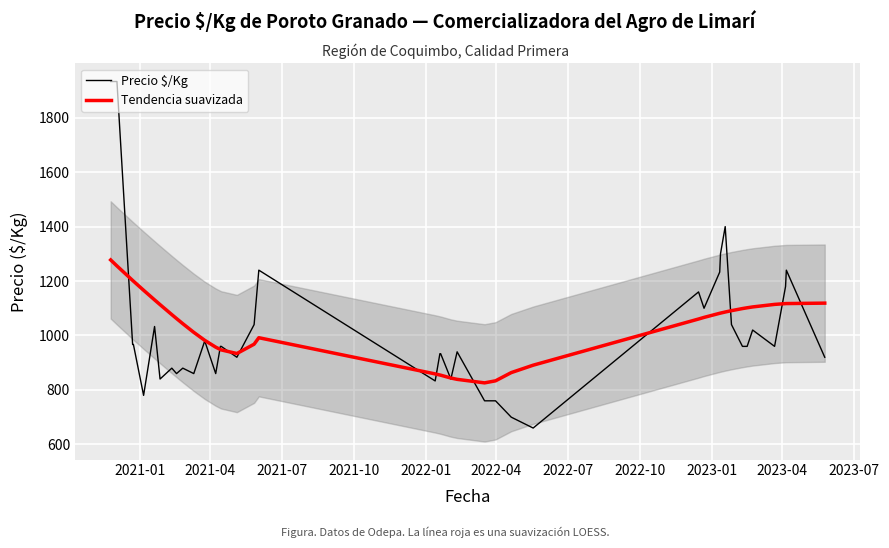

What is the highest value of the Tendencia suavizada series?

1277.5